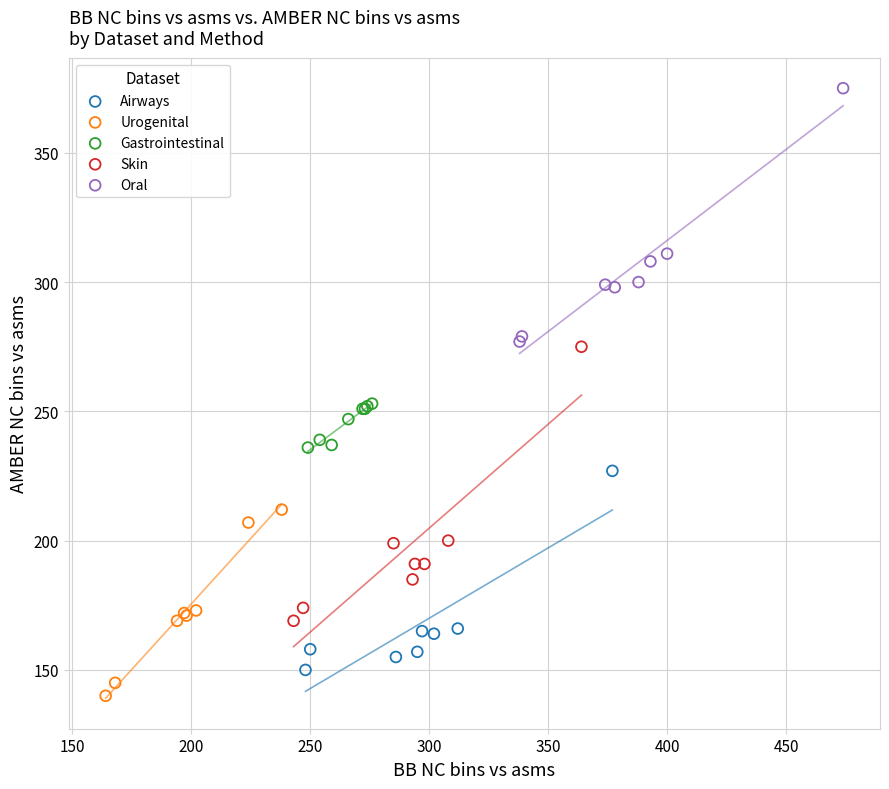

Which series contains the highest Y value?

Oral